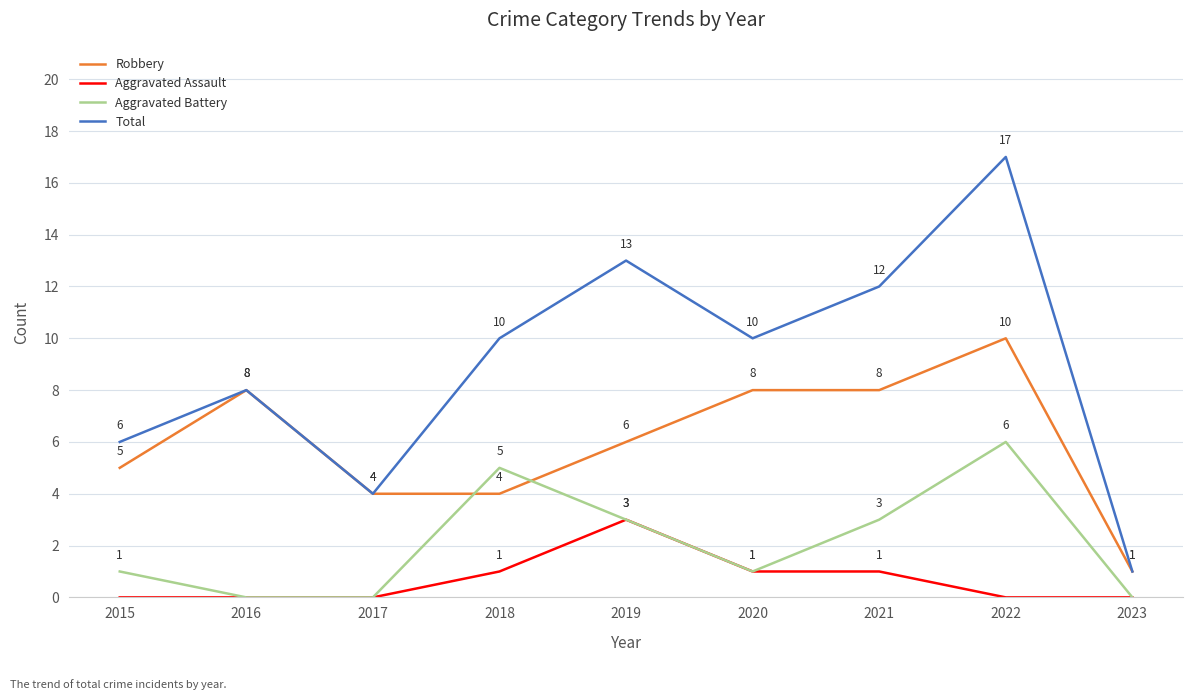

Is it true that Total equals 4 at 2017?

True